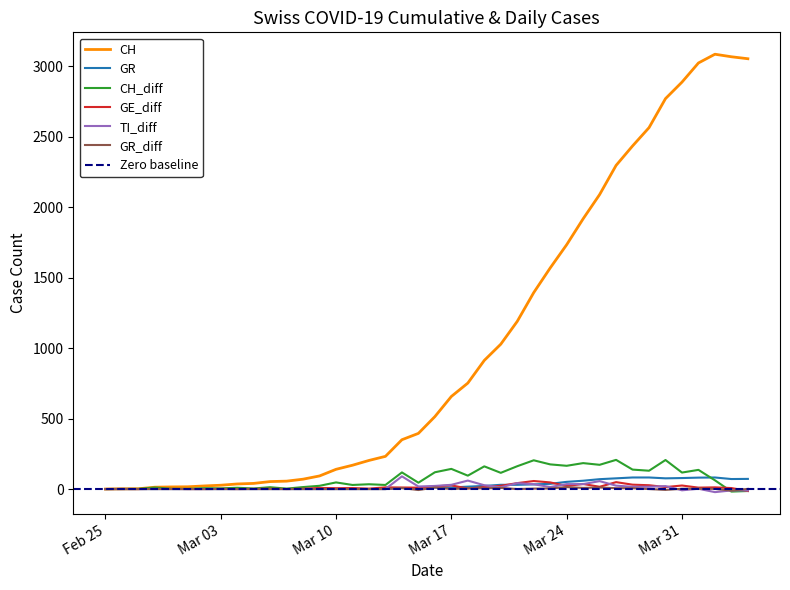

Reading right to left, transcribe all the data shown in this chart.

CH: 3054	3068	3086	3024	2888	2771	2565	2435	2297	2090	1918	1734	1569	1394	1190	1028	913	752	657	514	395	350	232	203	169	140	93	70	56	53	40	36	27	22	16	15	13	2	1	0
GR: 72	71	82	81	78	76	82	82	76	70	59	51	37	33	30	30	22	17	11	11	0	7	0	0	0	0	0	0	0	0	0	0	0	0	0	0	0	0	0	0
CH_diff: -14	-18	62	136	117	206	130	138	207	172	184	165	175	204	162	115	161	95	143	119	45	118	29	34	29	47	23	14	3	13	4	9	5	6	1	2	11	1	1	0
GE_diff: -14	7	12	10	25	14	27	31	49	16	36	22	47	57	42	23	14	4	26	19	10	11	12	3	7	6	8	2	0	2	1	0	1	0	0	1	1	0	1	0
TI_diff: -10	-10	-22	2	-9	21	16	16	24	56	35	35	14	34	42	12	27	60	30	22	18	90	0	0	0	0	0	0	0	0	0	0	0	0	0	0	0	0	0	0
GR_diff: 1	-11	1	3	2	-6	0	6	6	11	8	14	4	3	0	8	5	6	0	11	-7	7	0	0	0	0	0	0	0	0	0	0	0	0	0	0	0	0	0	0